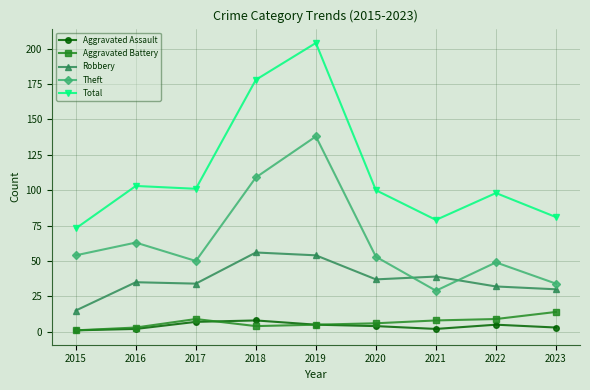

Is it true that Aggravated Battery equals 14 at 2023?

True